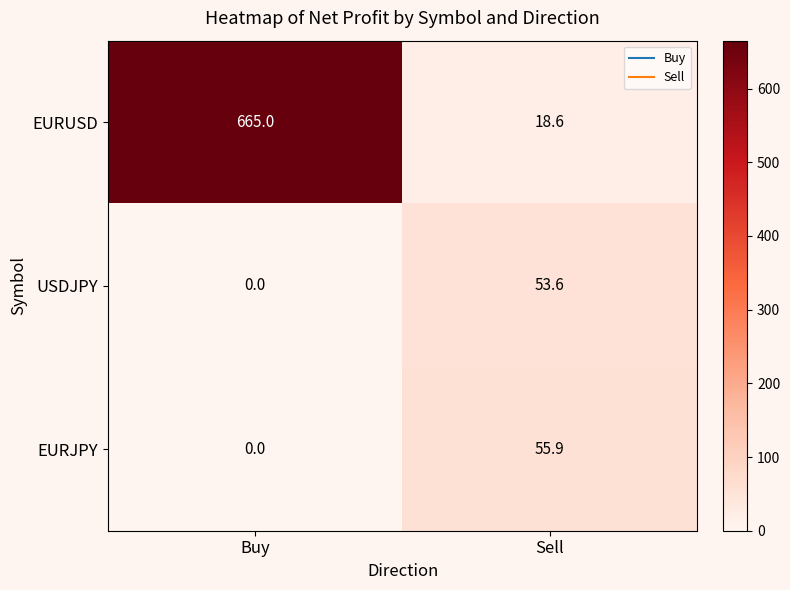

Reading left to right, extract all data points from this chart.

EURUSD: Buy=665.0	Sell=18.6
USDJPY: Buy=0.0	Sell=53.6
EURJPY: Buy=0.0	Sell=55.9